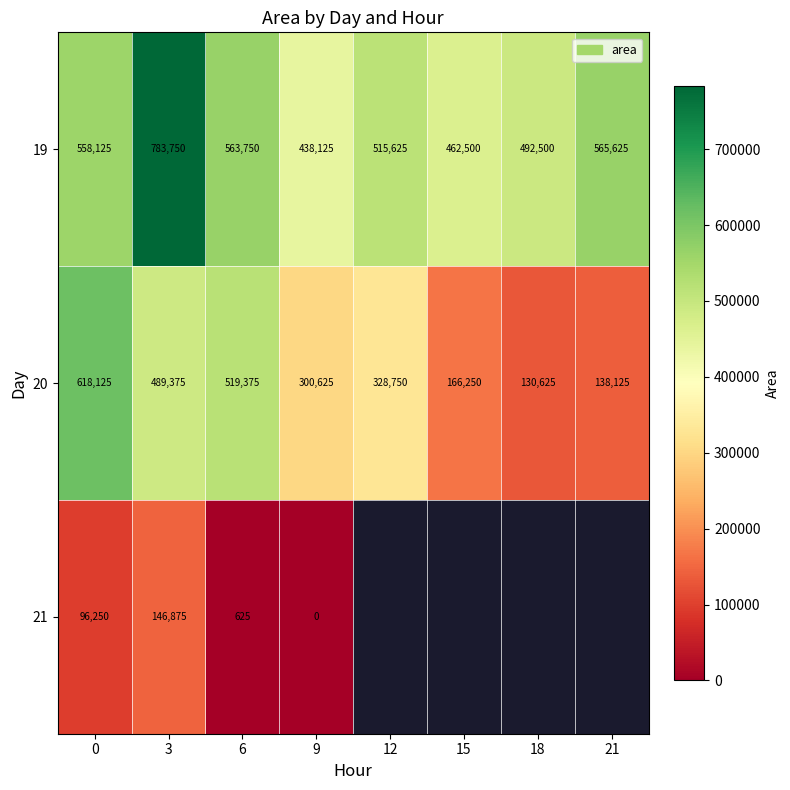

What is the difference between the 19 values at 18 and 0?

65625